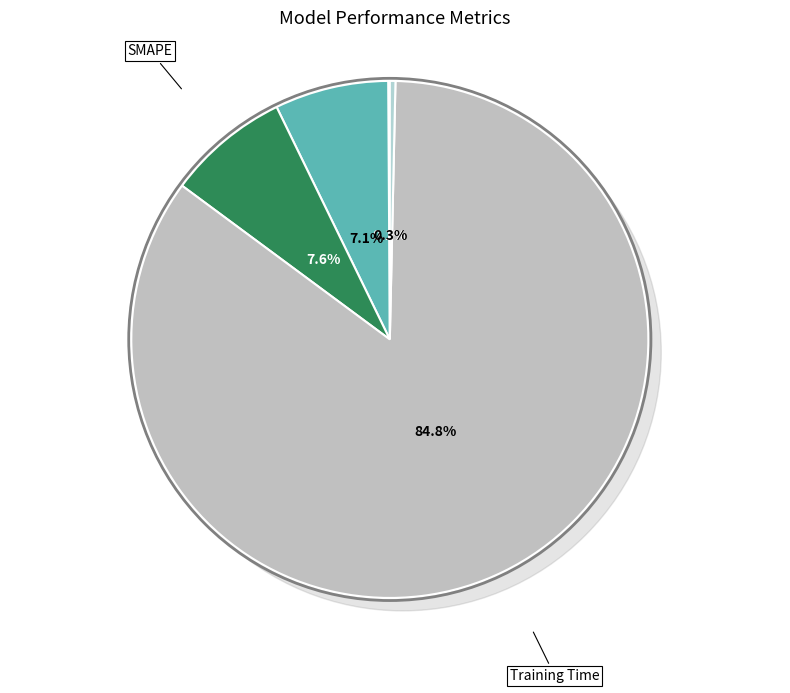

To the nearest percent, what is the combined percentage of MAPE and Training Time?

92%